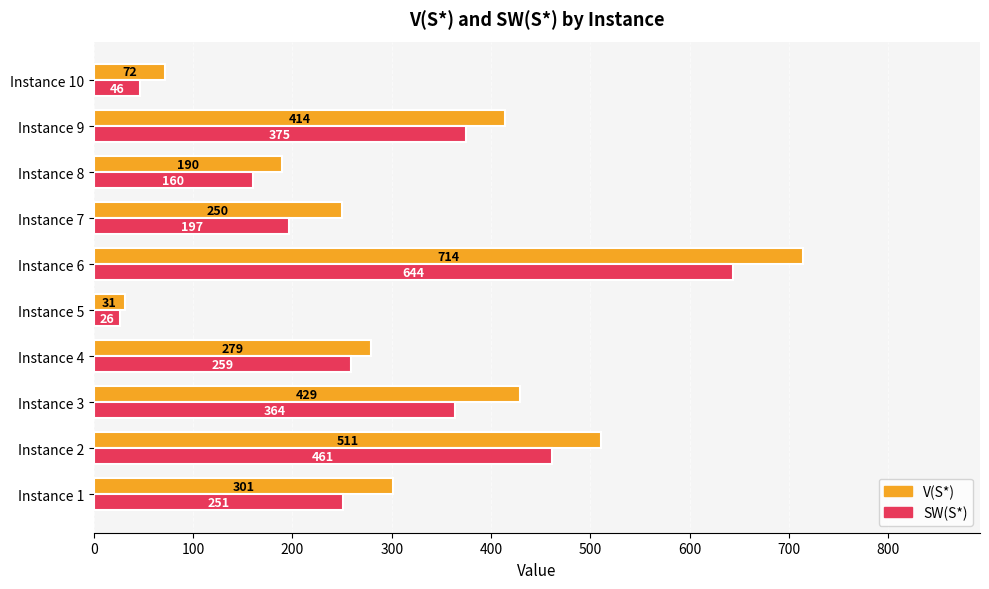

What is the spread (max minus min) of values at Instance 8?

30